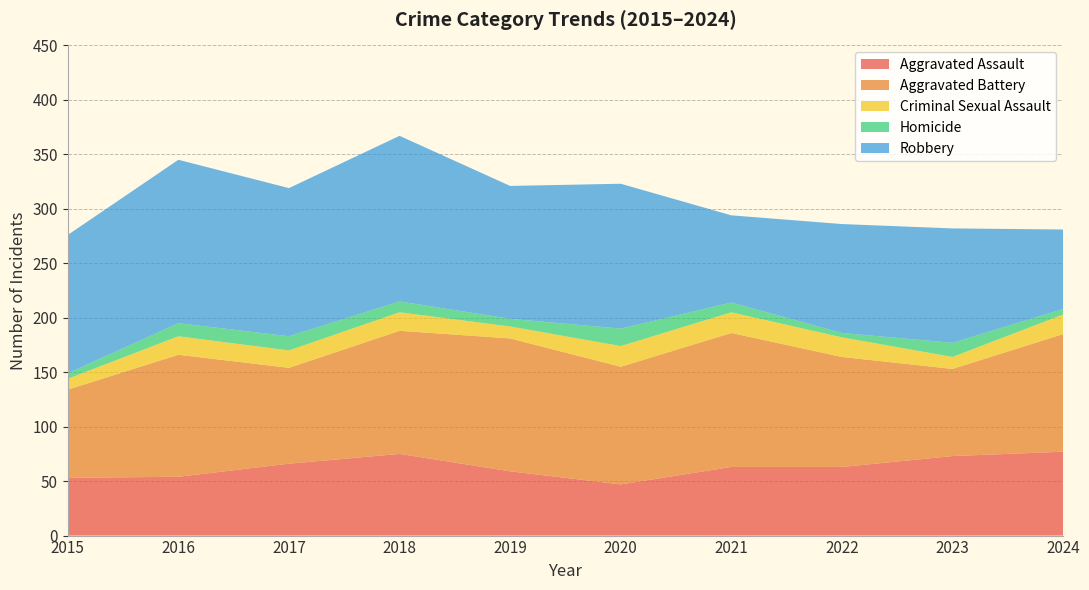

Reading left to right, extract all data points from this chart.

Aggravated Assault: 53	54	66	75	59	47	63	63	73	77
Aggravated Battery: 81	112	88	113	122	108	123	101	80	108
Criminal Sexual Assault: 10	17	16	17	11	19	19	18	11	18
Homicide: 5	12	13	10	7	16	9	4	13	5
Robbery: 127	150	136	152	122	133	80	100	105	73